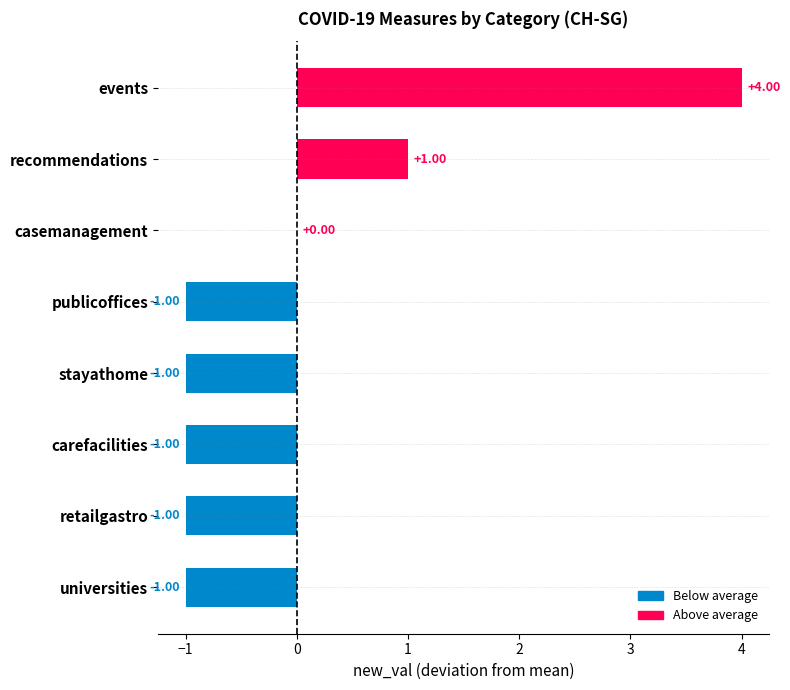

At which label is the value closest to 1?

recommendations